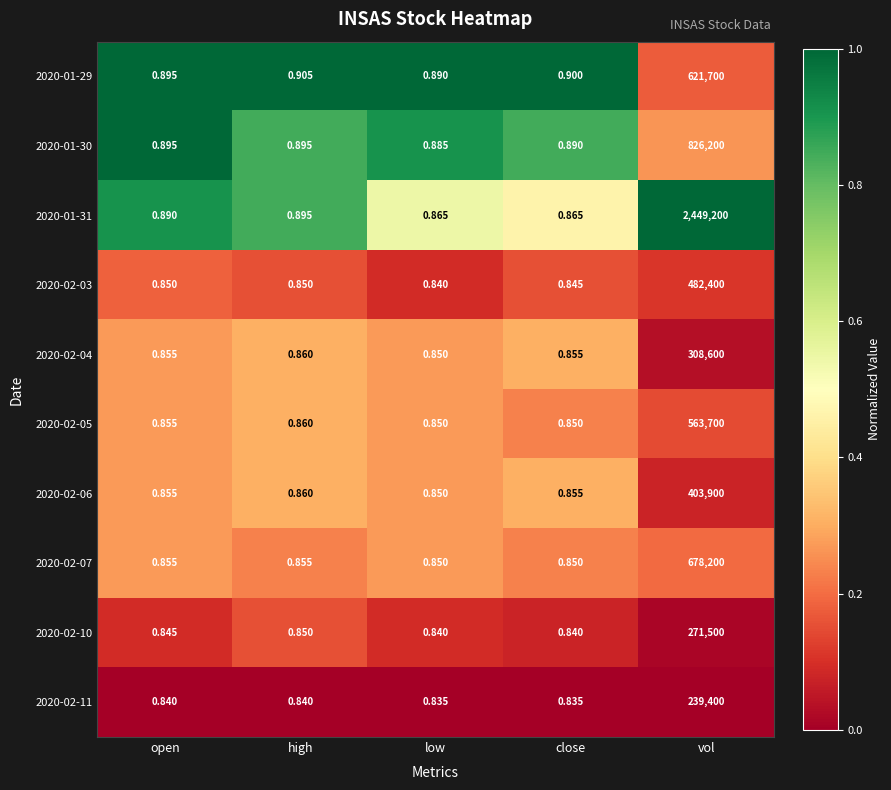

Is the value of 2020-02-03 at open greater than the value of 2020-02-11 at close?

Yes